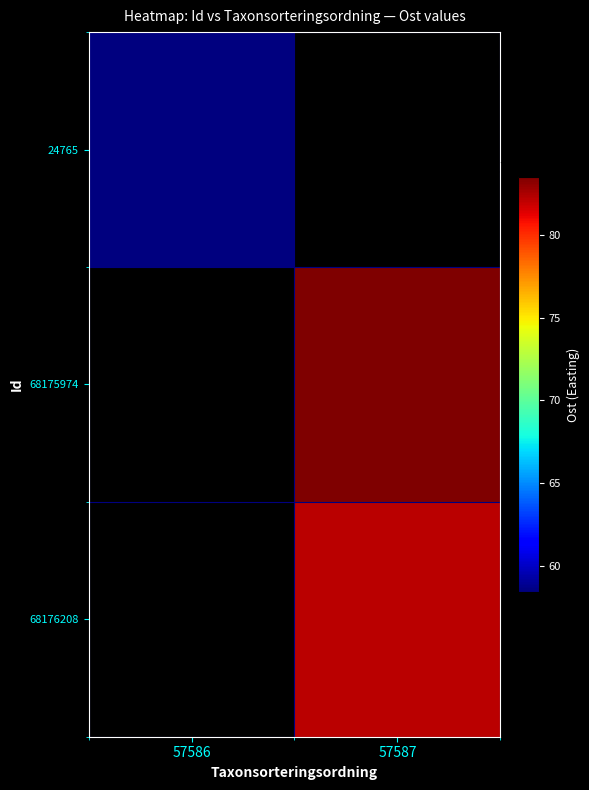

How many series are shown in this chart?

3